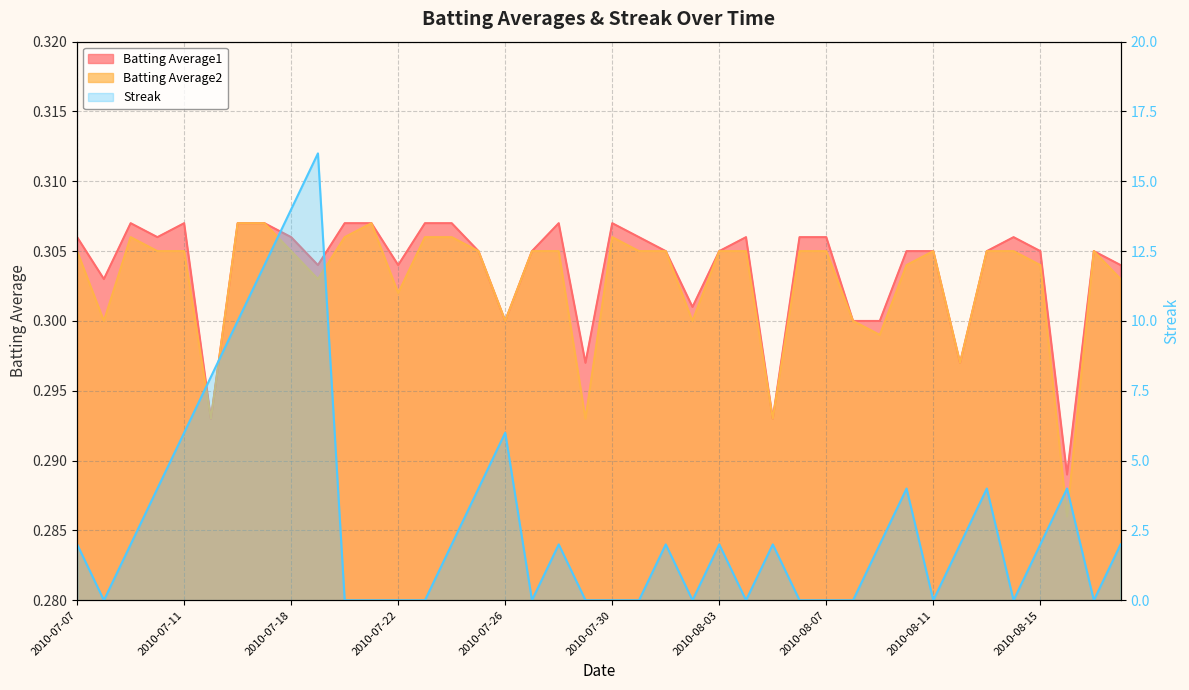

What are all the series names shown in the legend?

Batting Average1, Batting Average2, Streak